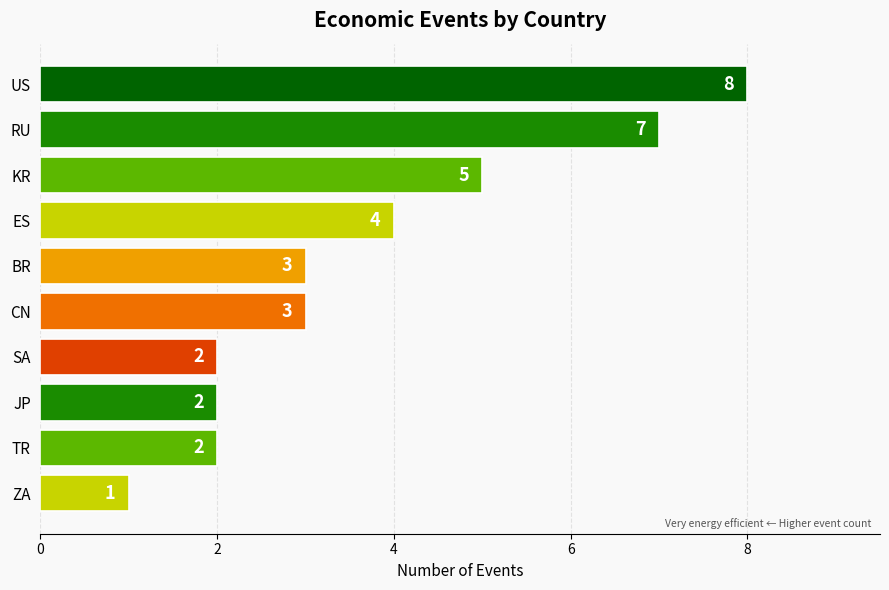

True or false: the data shows 3 at BR.

True